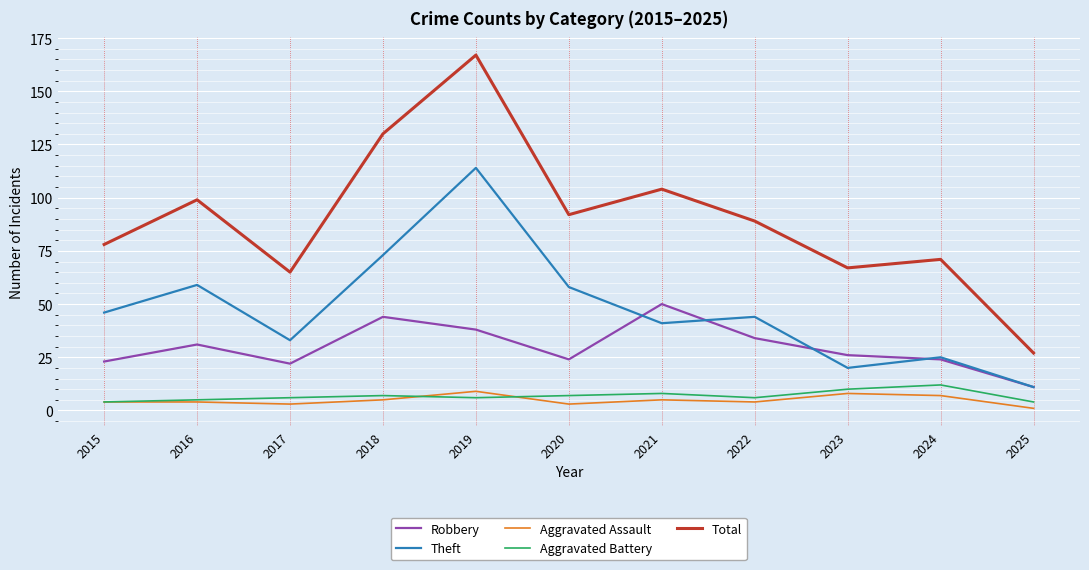

The Robbery series shows 52 at 2016. True or false?

False